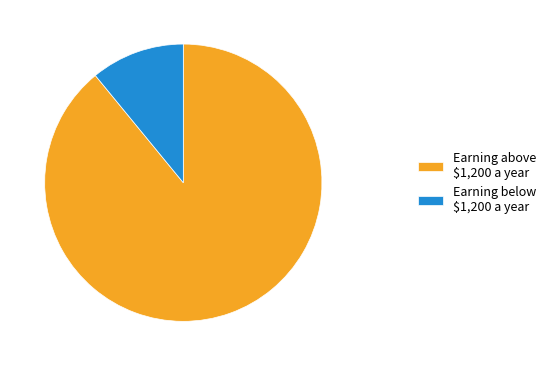

Rank the categories by value from lowest to highest.

Earning below $1,200 a year, Earning above $1,200 a year